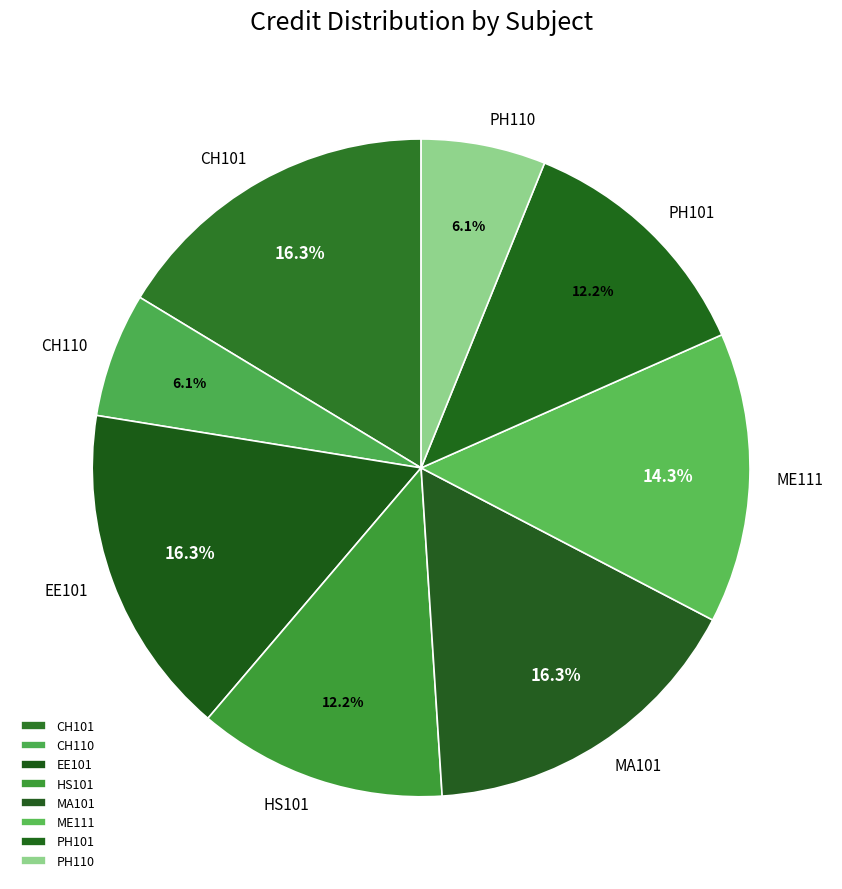

Combined, what portion of the pie is MA101 and HS101?

28.6%